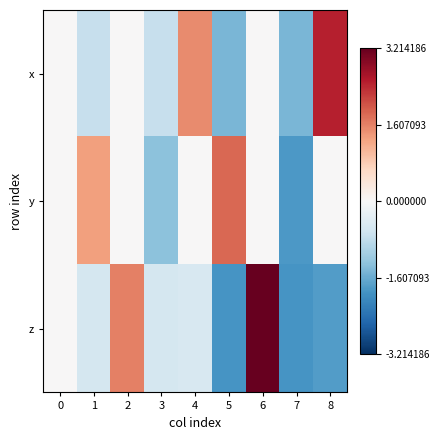

Reading left to right, transcribe all the data shown in this chart.

x: 0=0.0	1=-0.7	2=0.0	3=-0.7	4=1.5	5=-1.5	6=0.0	7=-1.5	8=2.5
y: 0=0.0	1=1.3	2=0.0	3=-1.3	4=0.0	5=1.9	6=0.0	7=-1.9	8=0.0
z: 0=0.0	1=-0.6	2=1.6	3=-0.6	4=-0.5	5=-1.9	6=3.2	7=-1.9	8=-1.8